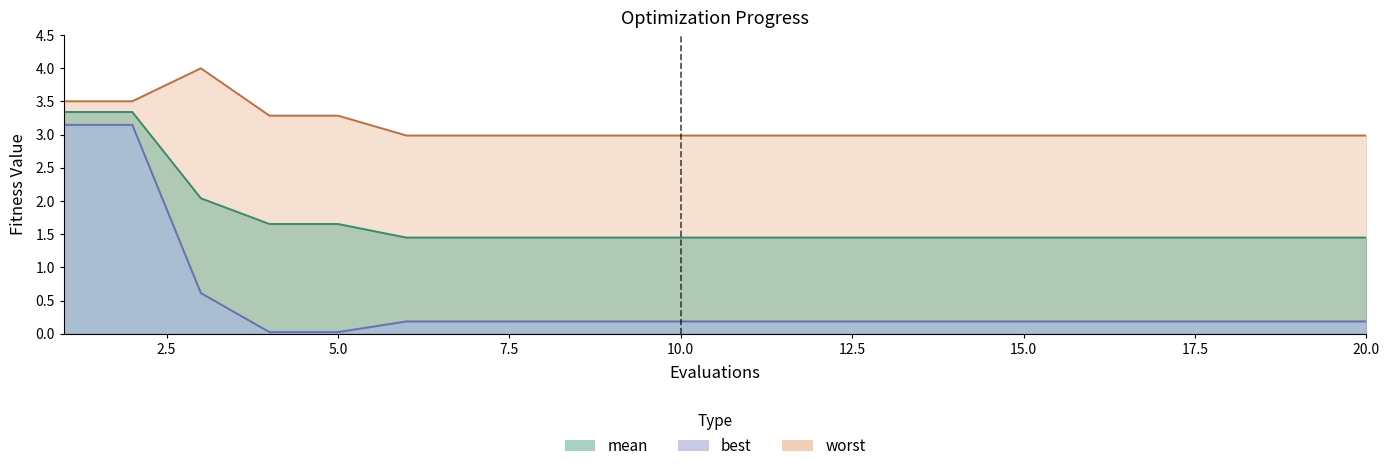

What is the value of the best point at the 7th from the left?

0.2